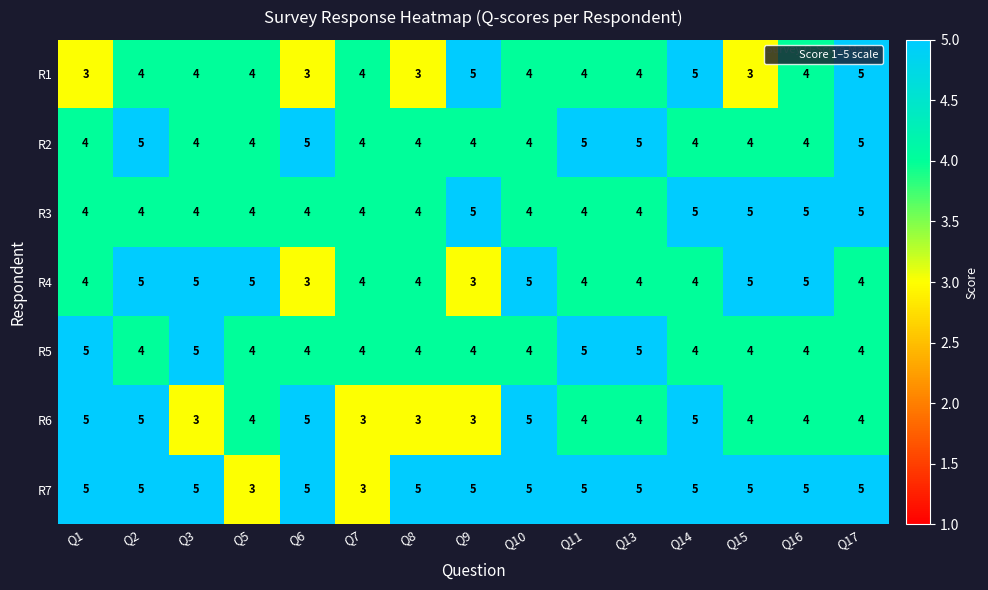

How many series are shown in this chart?

7